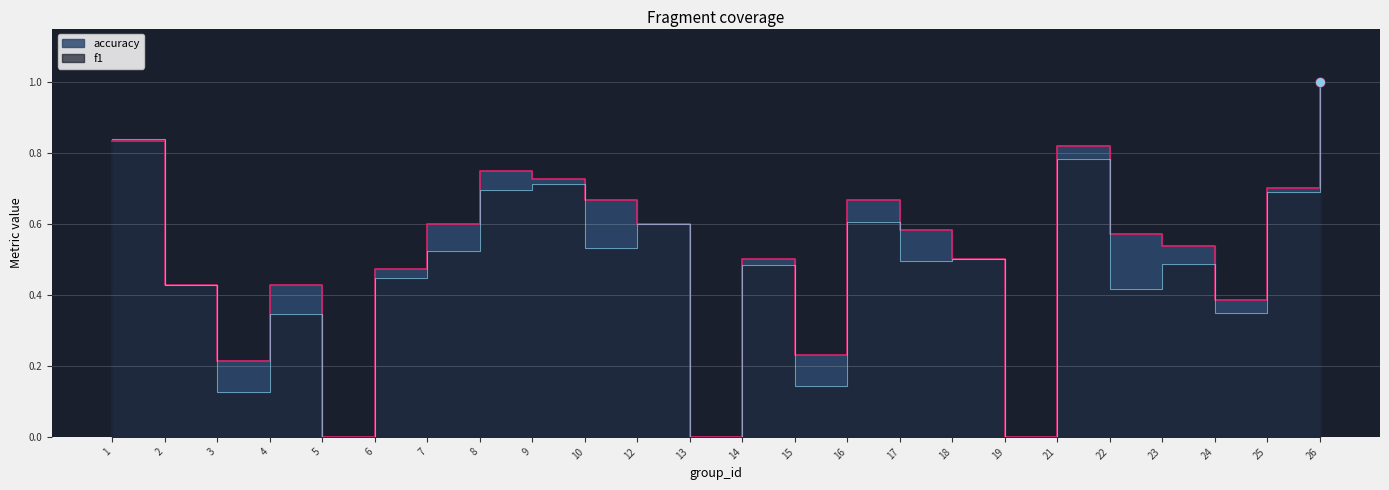

Which series reaches the minimum Y coordinate?

f1